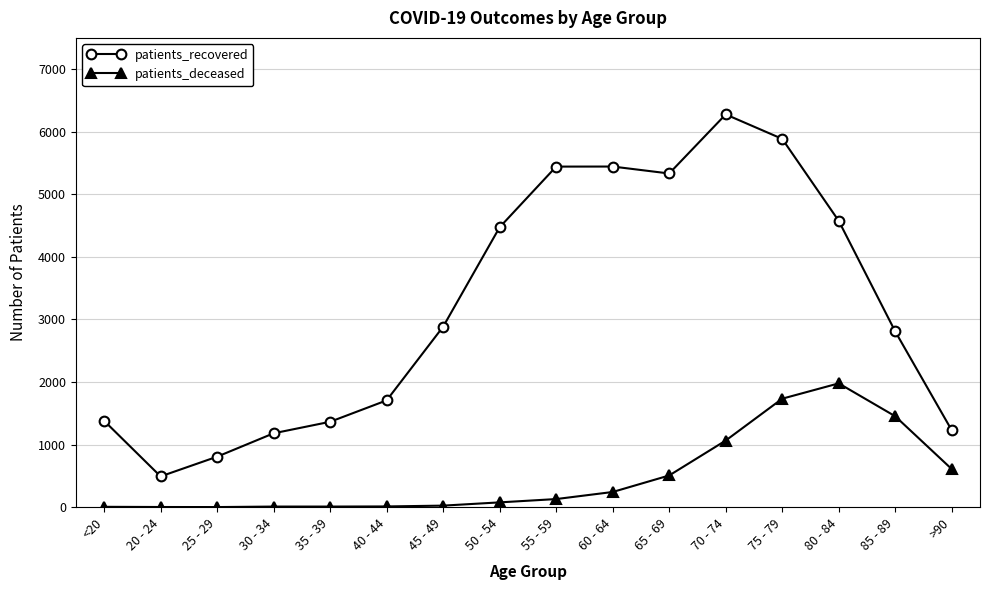

Which category has the lowest value in the patients_recovered series?

20 - 24